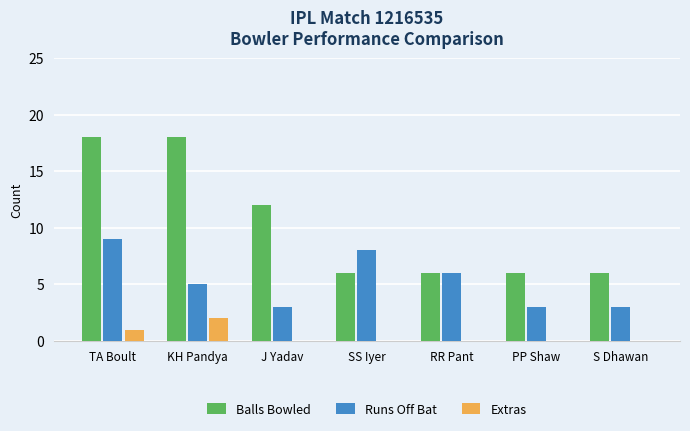

What is the sum of all Extras values?

3